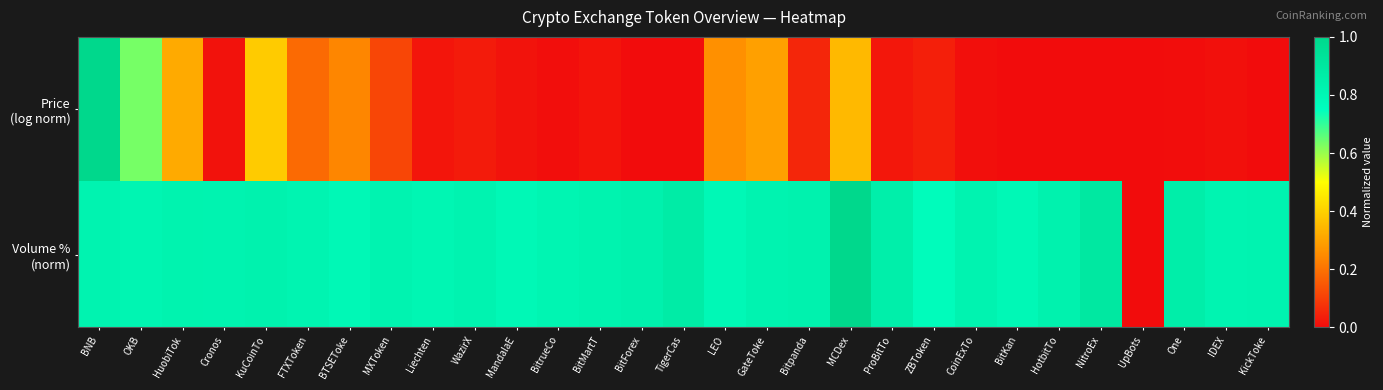

Which series changed the most between HuobiTok and KuCoinTo?

Price (log norm)